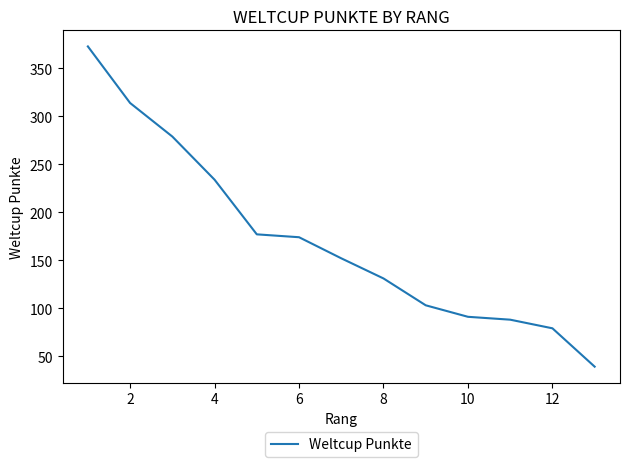

What is the difference between the maximum and minimum values?

334